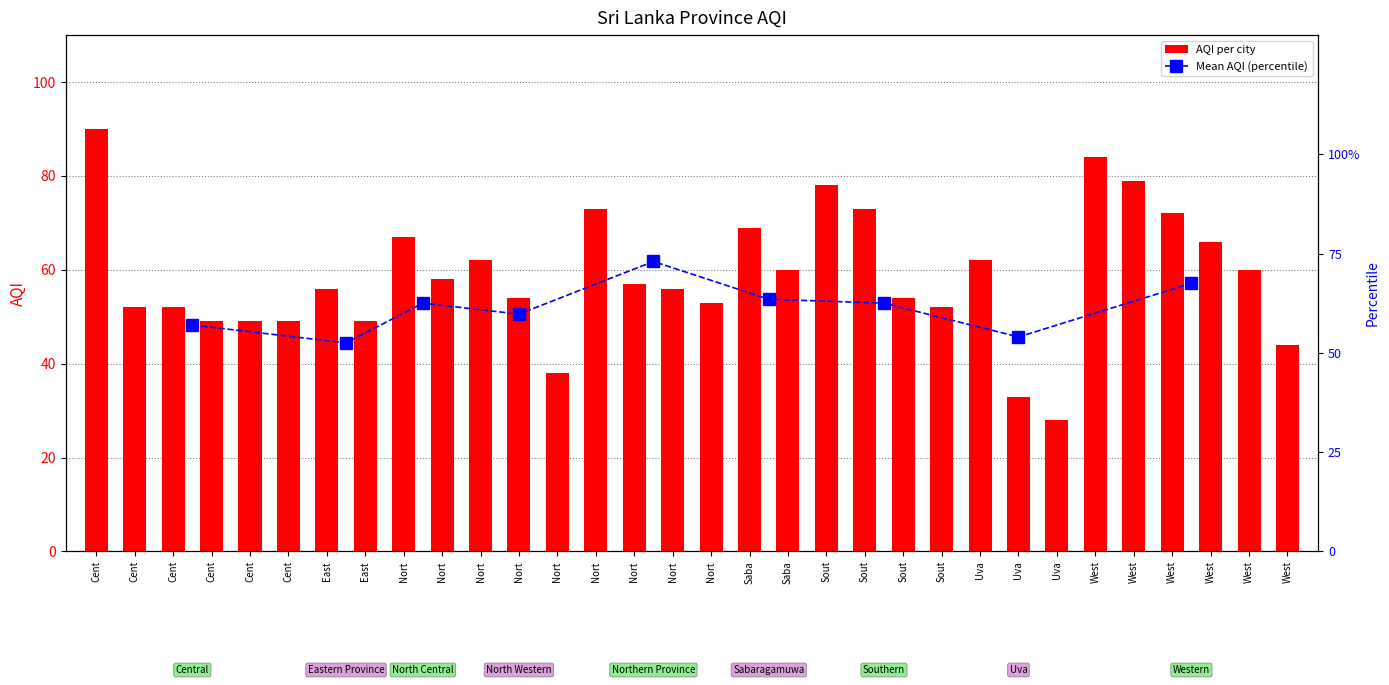

True or false: the data shows 101.0 at Western.

False